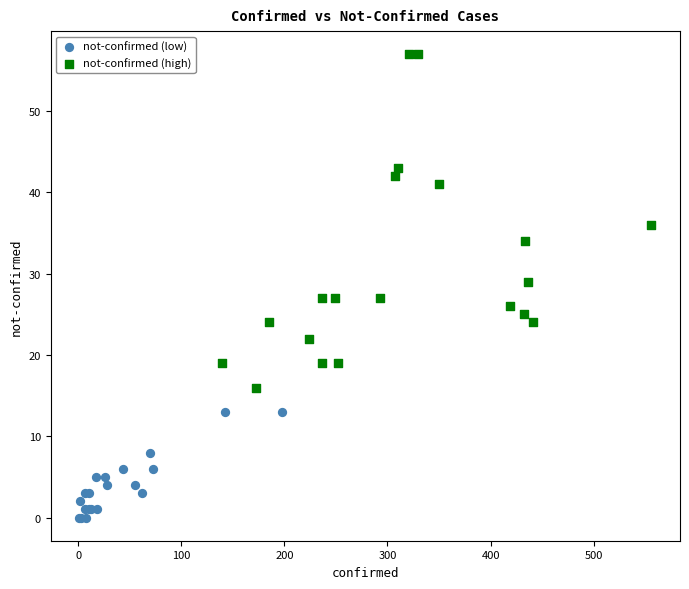

Which series reaches the minimum Y coordinate?

not-confirmed (low)